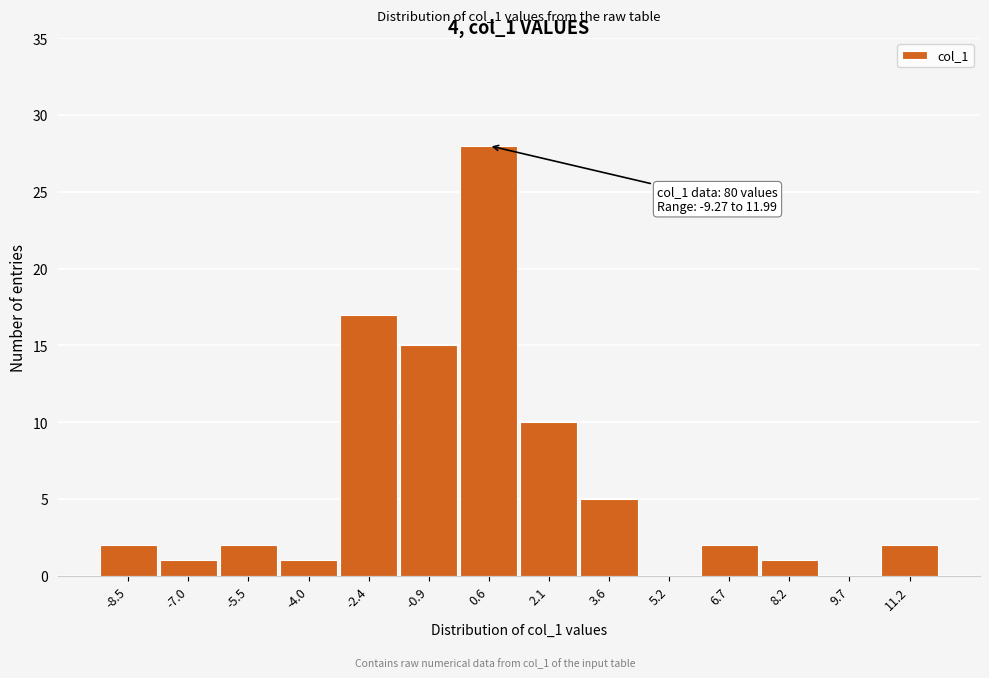

Over which range of the x-axis is the bar tallest?

-0.2 to 1.4